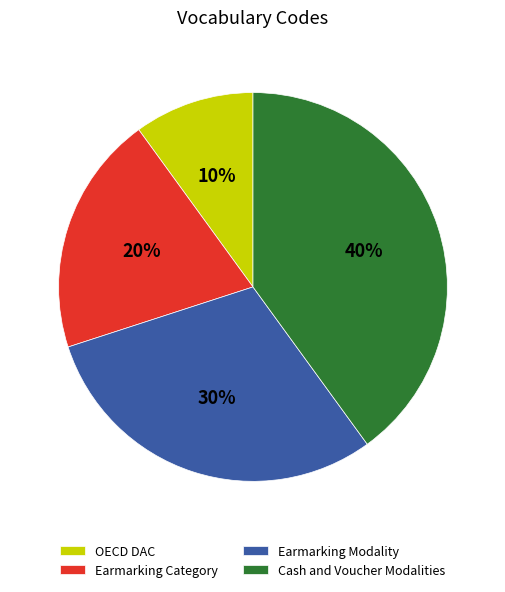

Is there any slice that represents more than half of the pie?

No